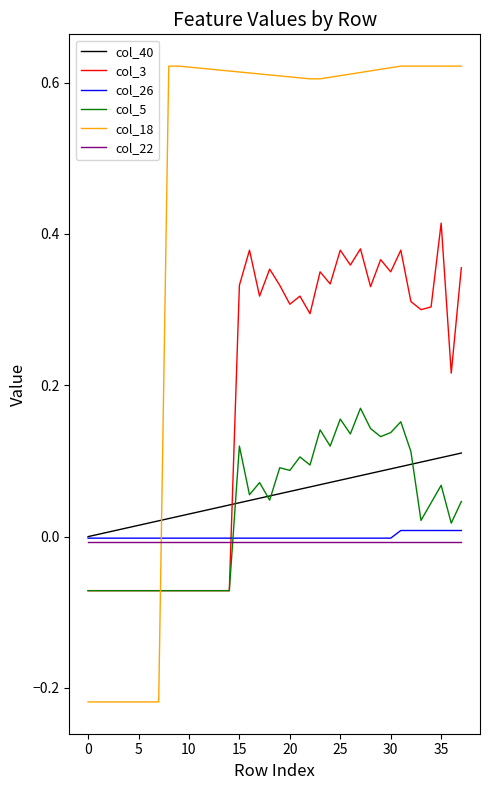

What are all the series names shown in the legend?

col_40, col_3, col_26, col_5, col_18, col_22